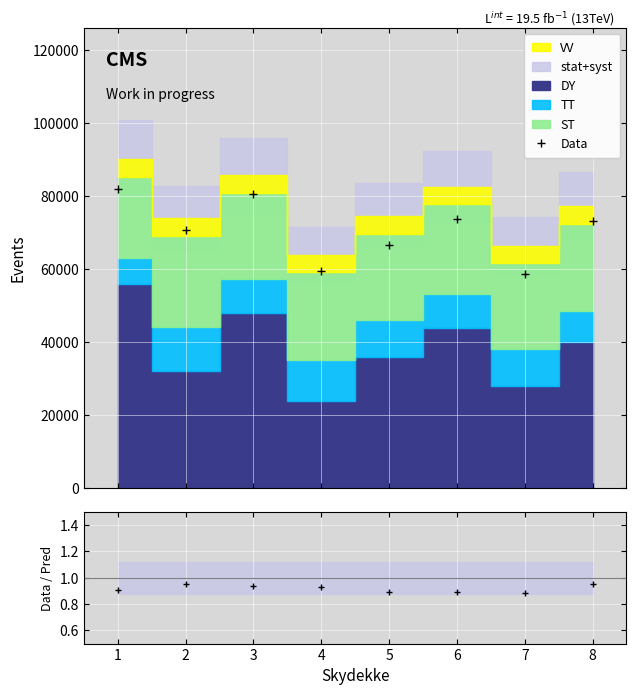

What is the maximum value for Data?

82056.8